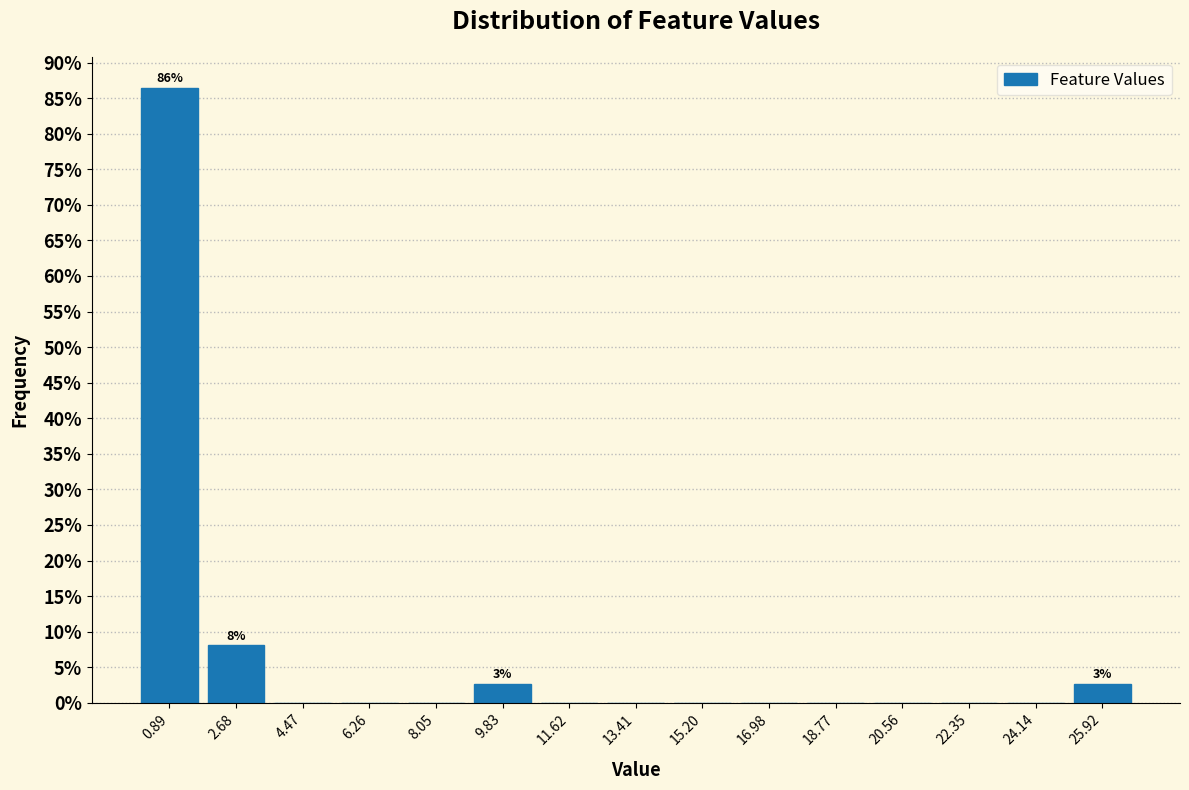

Over which range of the x-axis is the bar tallest?

0.0 to 1.8